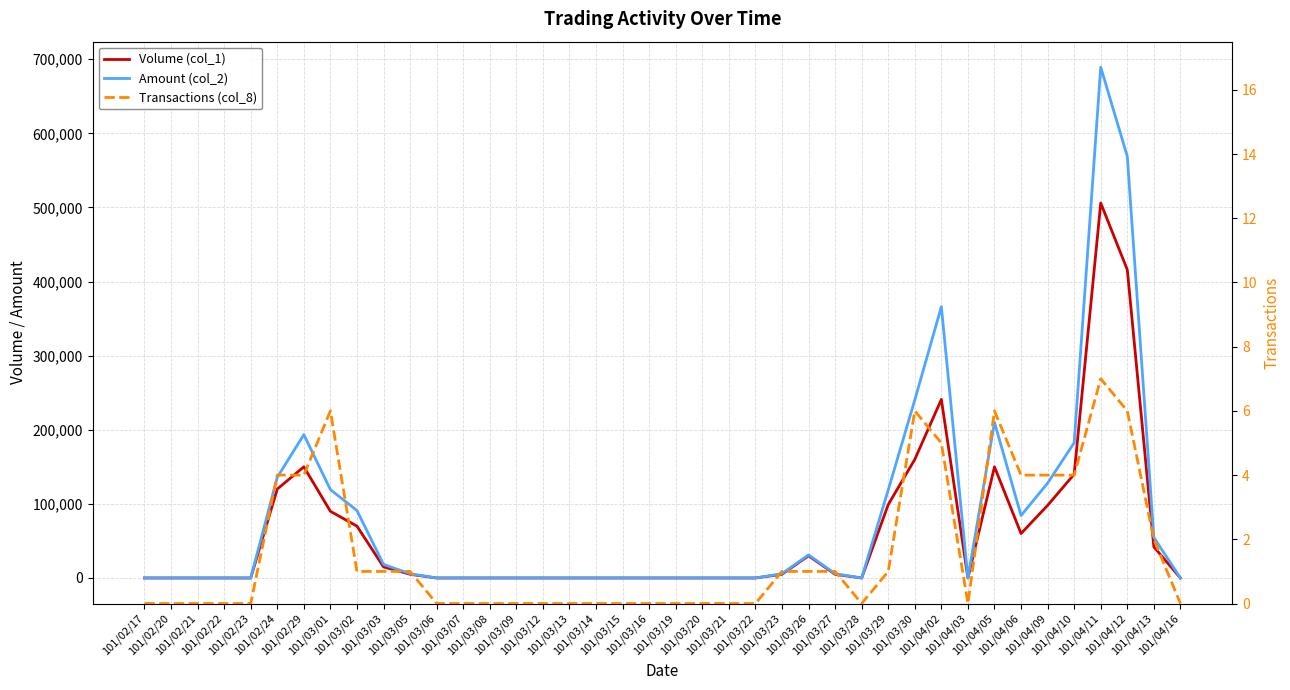

What is the greatest value displayed?

689260